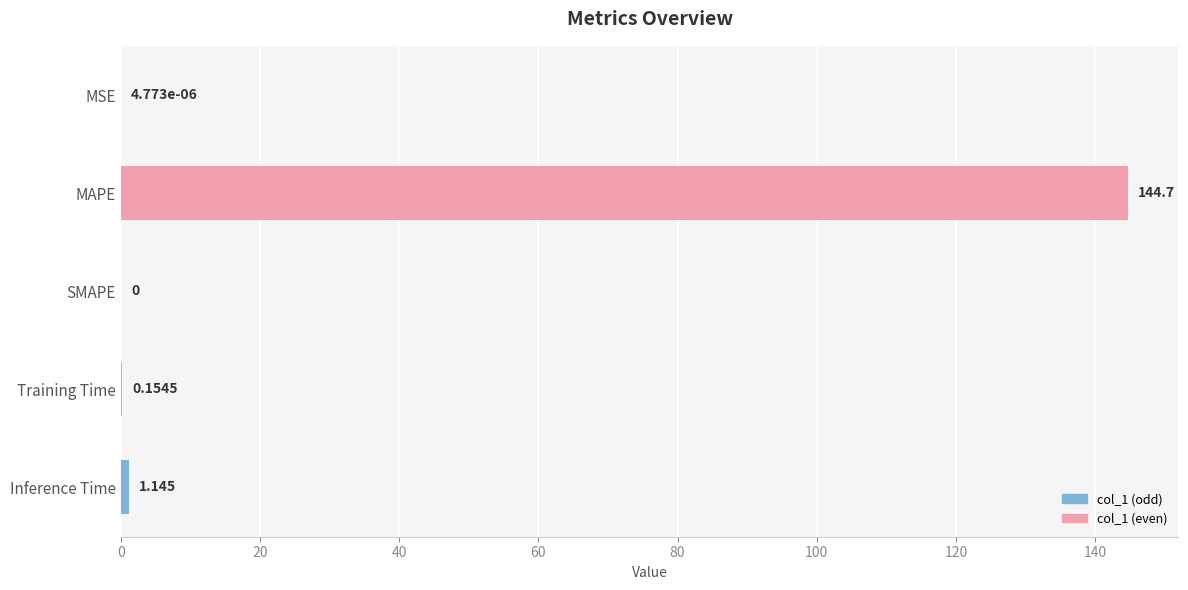

Which category has the highest value across all series?

MAPE